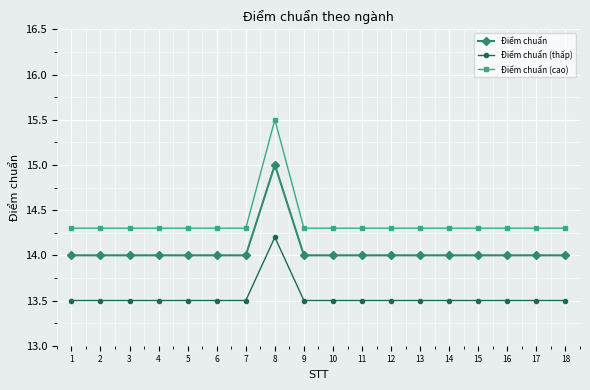

How many distinct data groups are displayed?

3